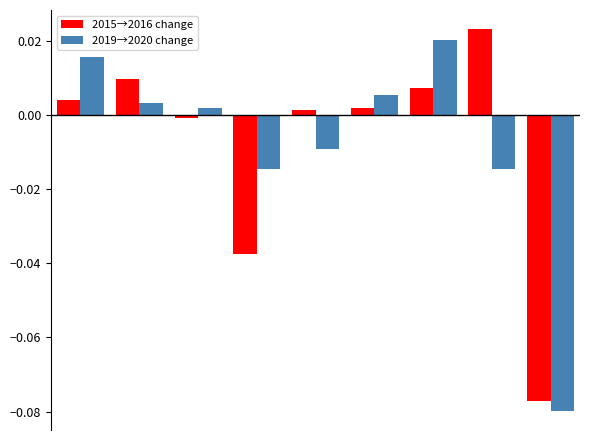

Reading right to left, extract all data points from this chart.

2015→2016 change: -0.1	0.0	0.0	0.0	0.0	-0.0	-0.0	0.0	0.0
2019→2020 change: -0.1	-0.0	0.0	0.0	-0.0	-0.0	0.0	0.0	0.0